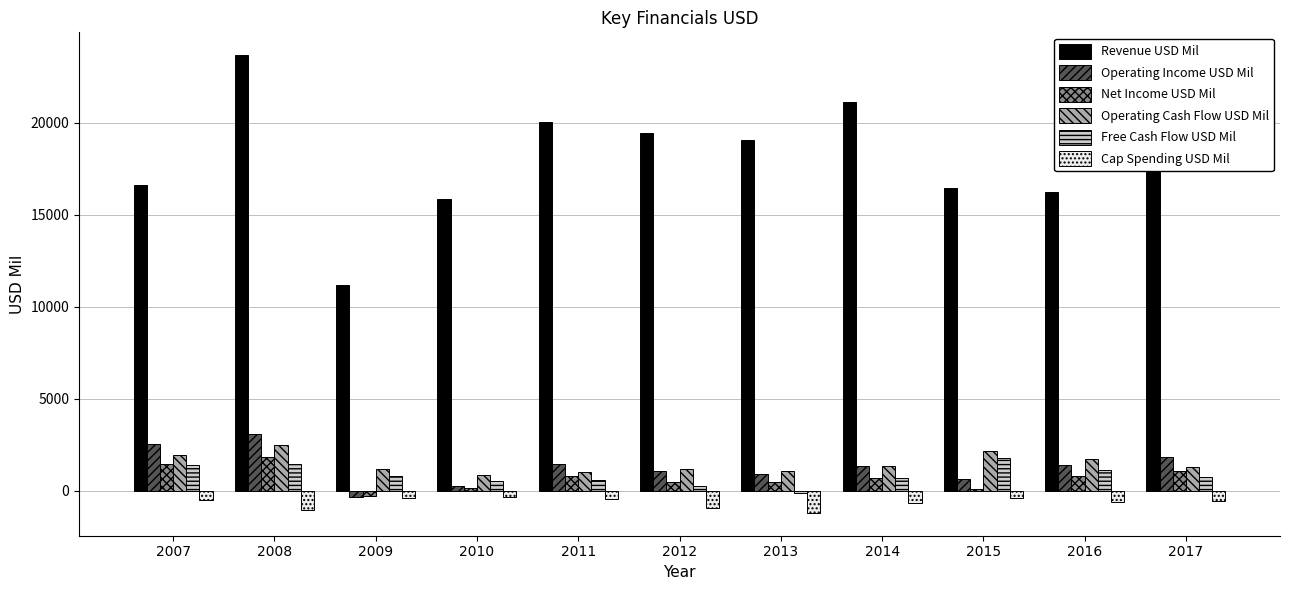

What is the sum of all Free Cash Flow USD Mil values?

9280